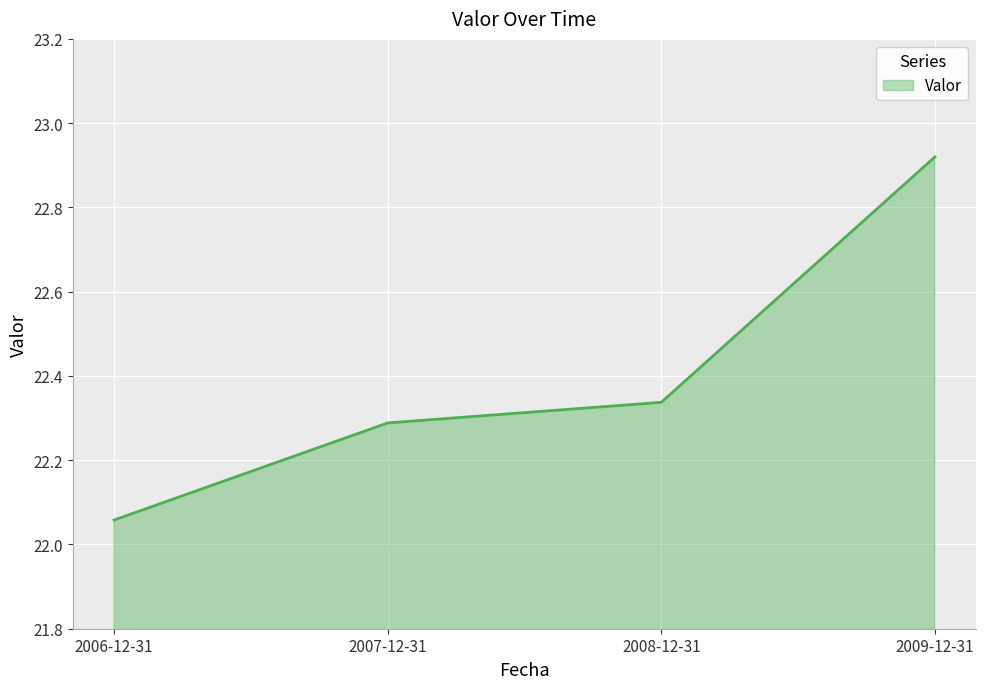

Where is the data nearest to the value 22?

2006-12-31